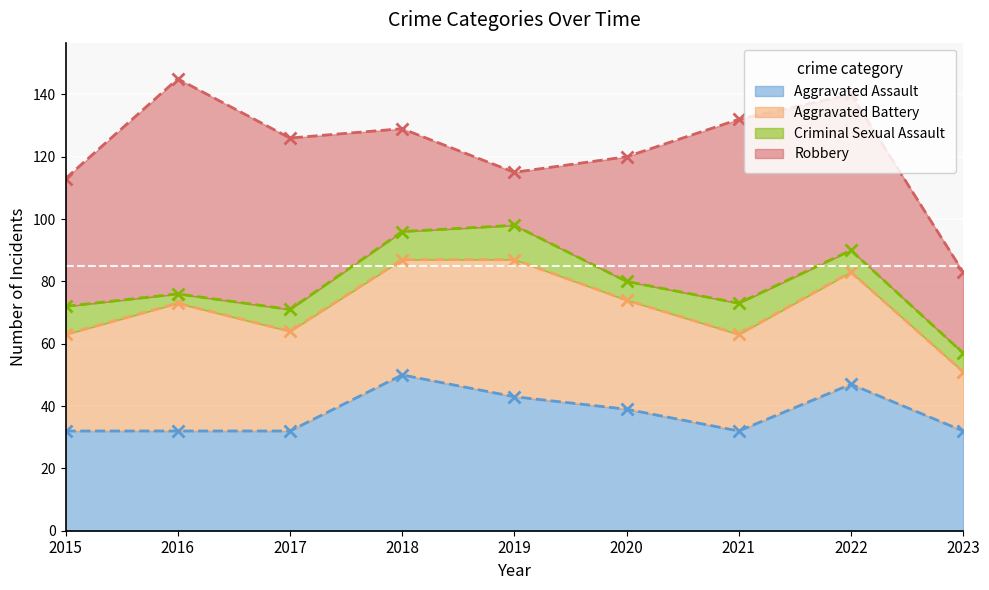

At which label does Aggravated Battery reach its peak?

2019